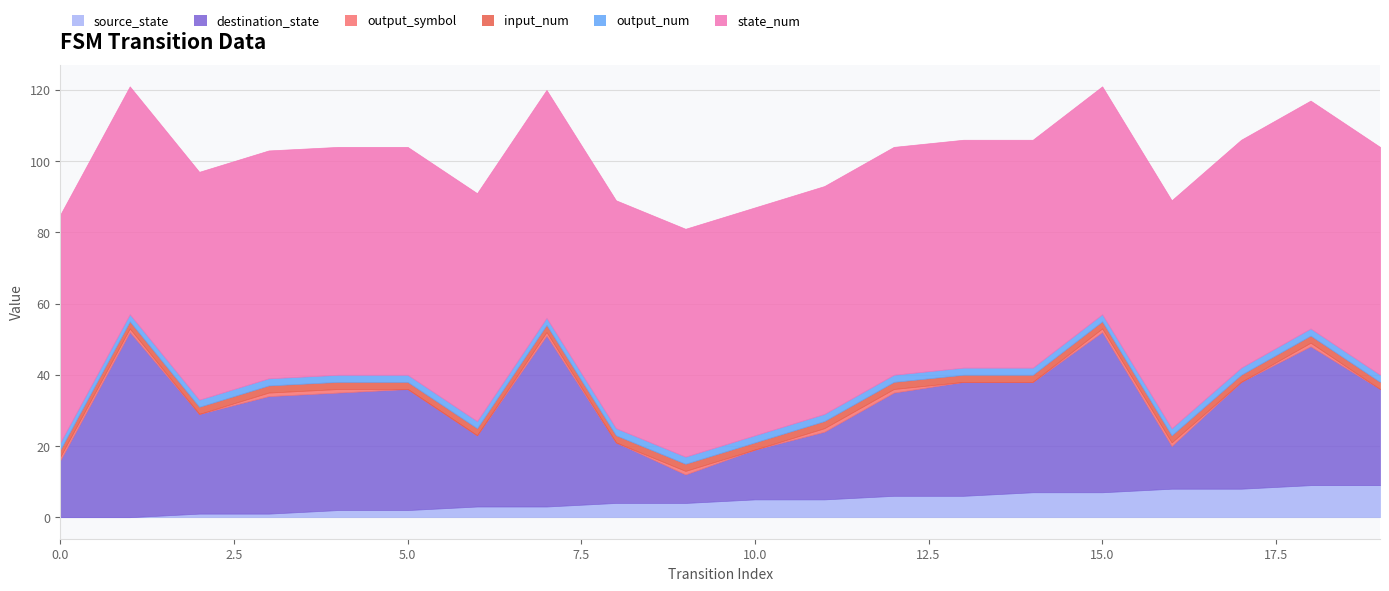

Which series has the widest spread of values?

destination_state